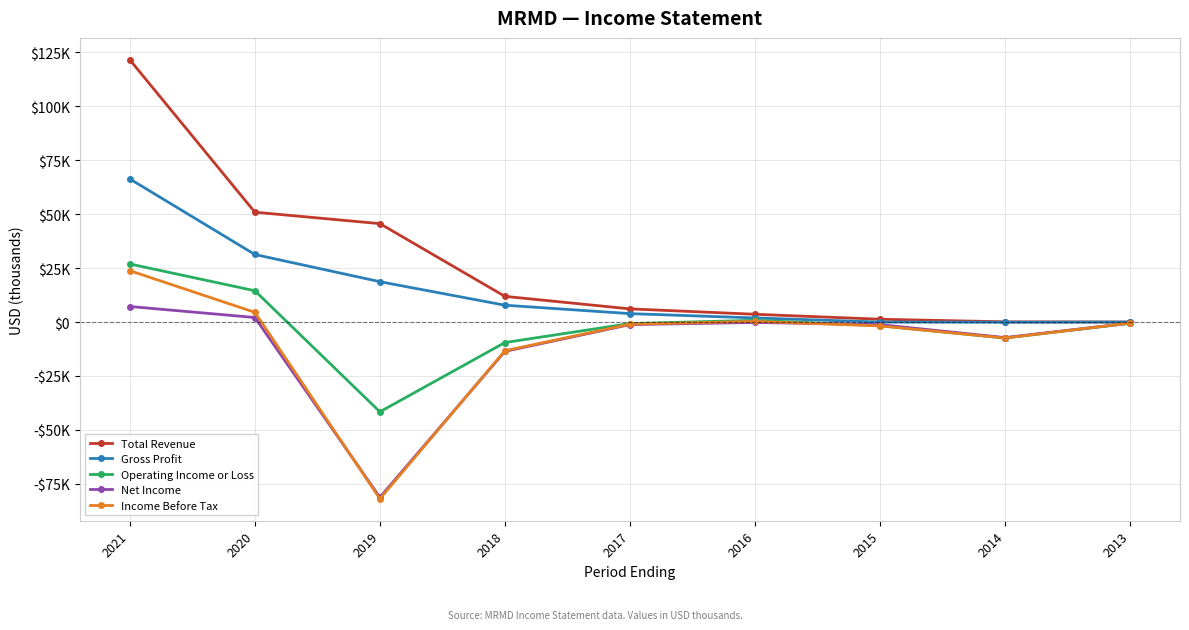

What is the value of the Gross Profit point at the 4th from the left?

7800